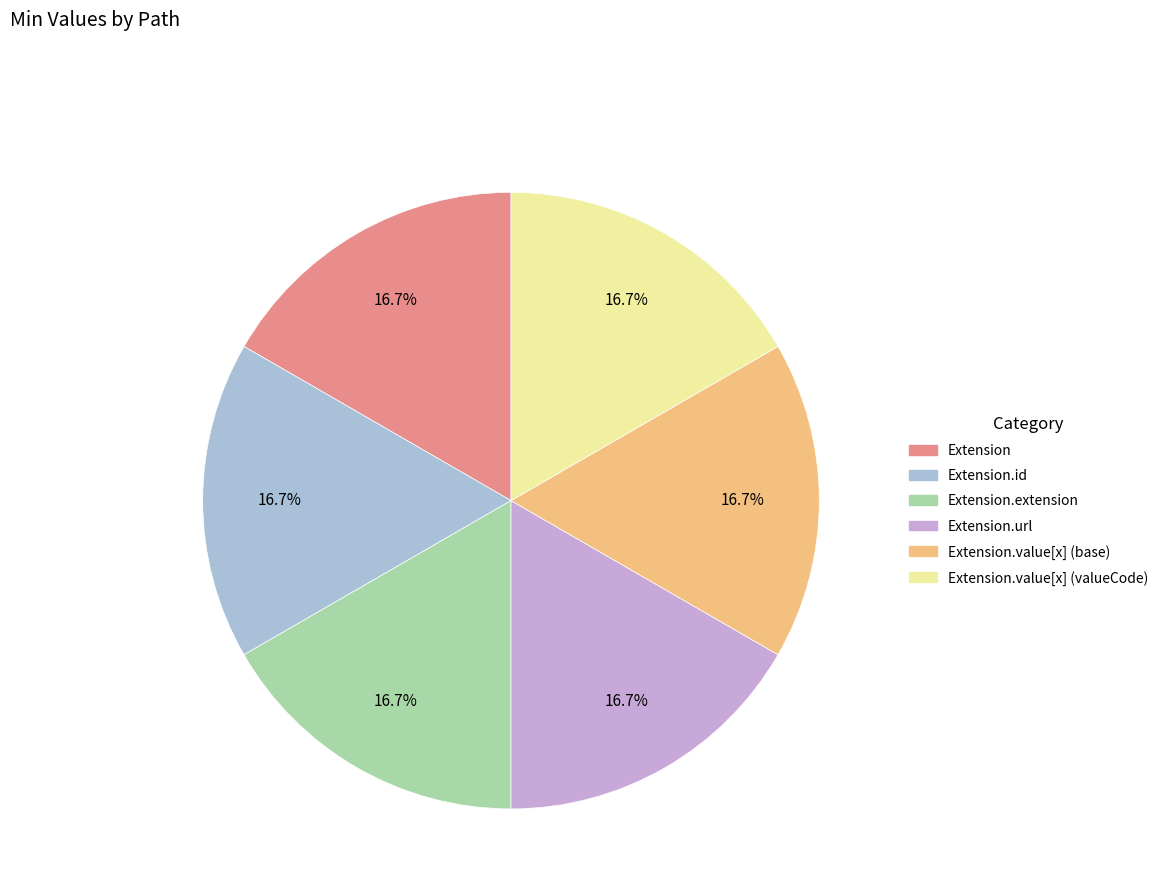

Does any single category account for the majority?

No